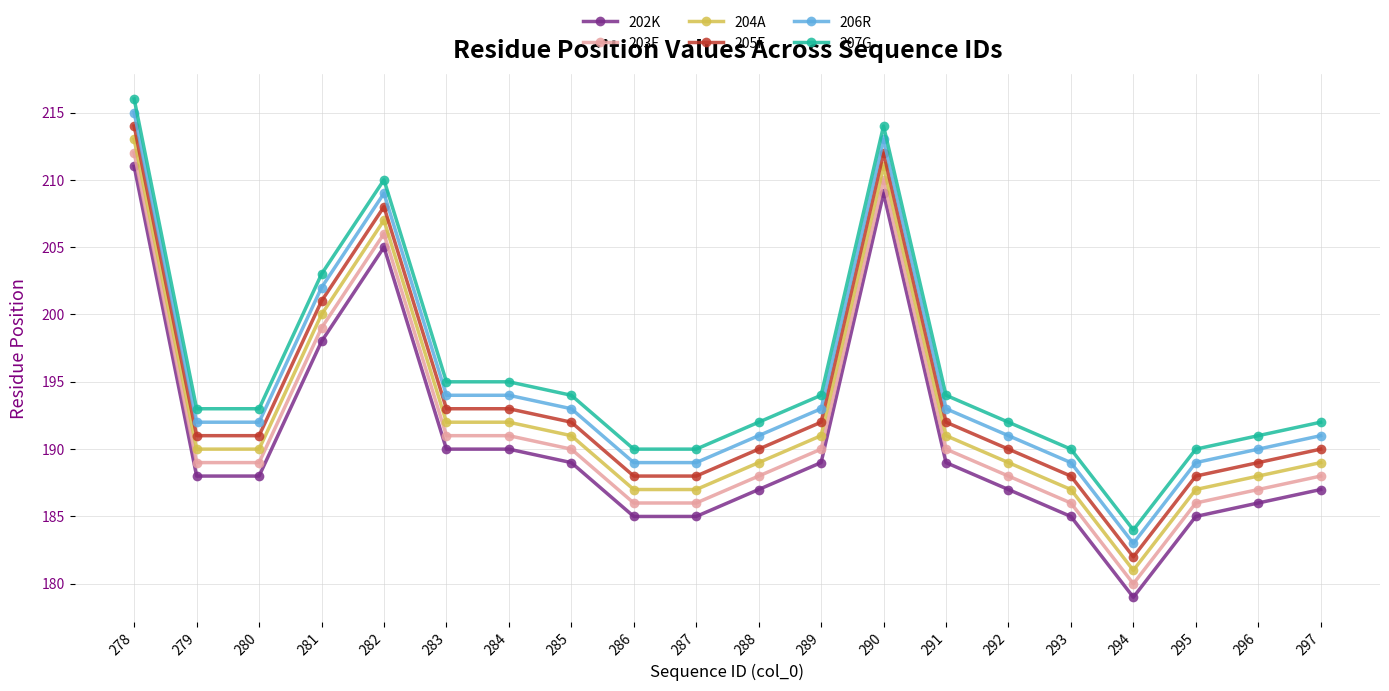

Which category has the highest value in the 206R series?

278